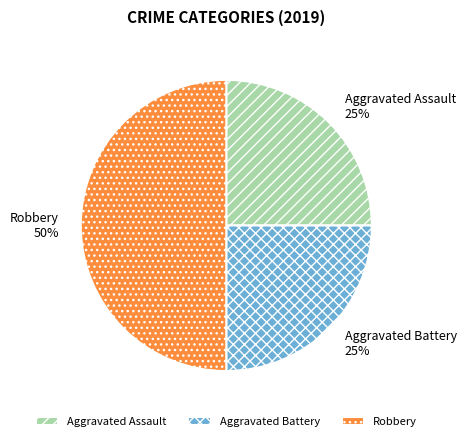

Does Aggravated Battery represent more than half of the total?

No